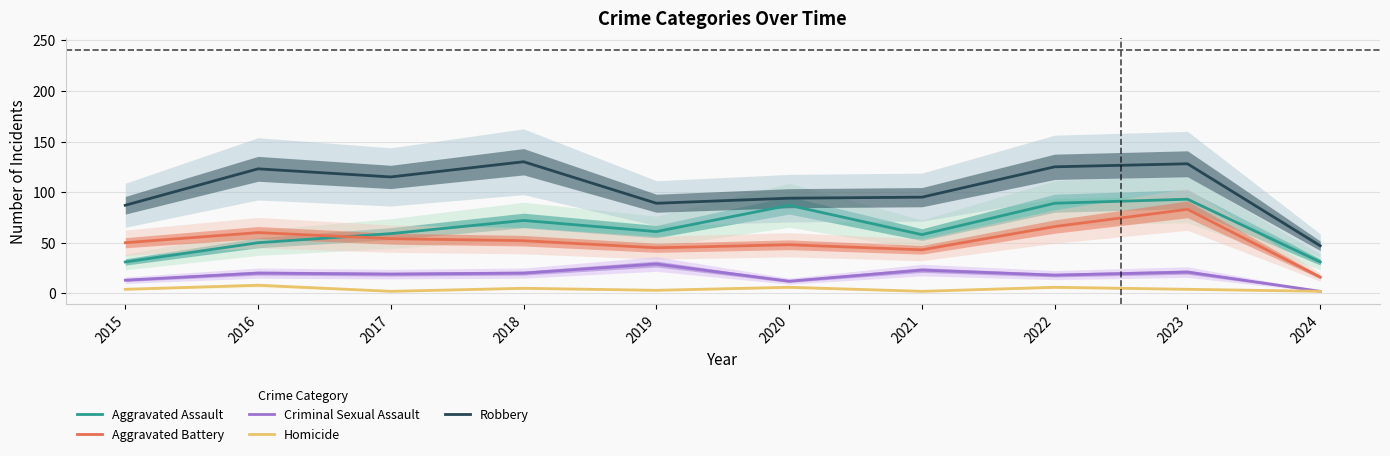

What is the value of the Robbery point at the 9th from the left?

128